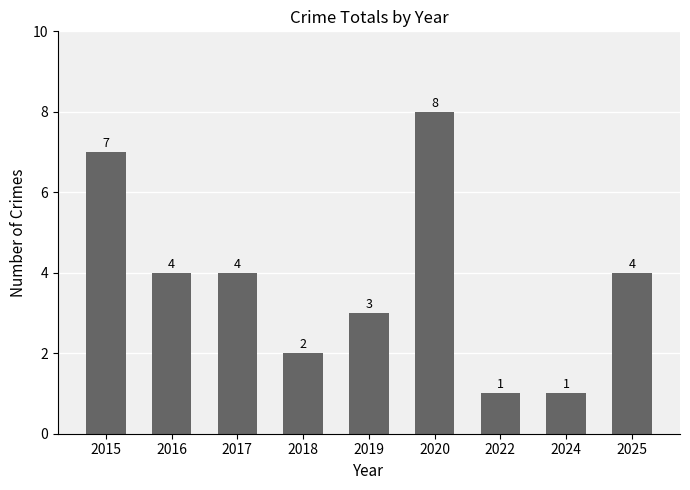

Count the values in the range 2 to 4.

5